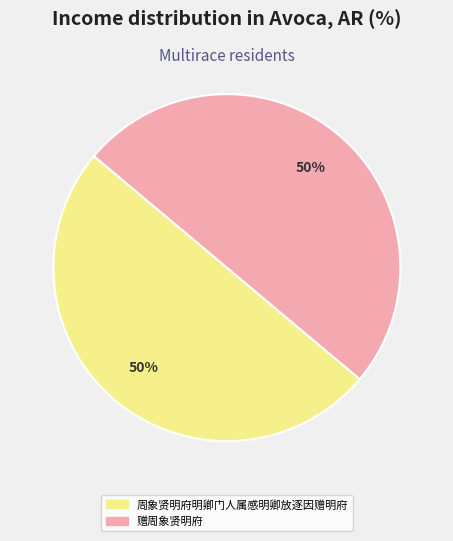

What percentage is the 赠周象贤明府 slice, to the nearest percent?

50%